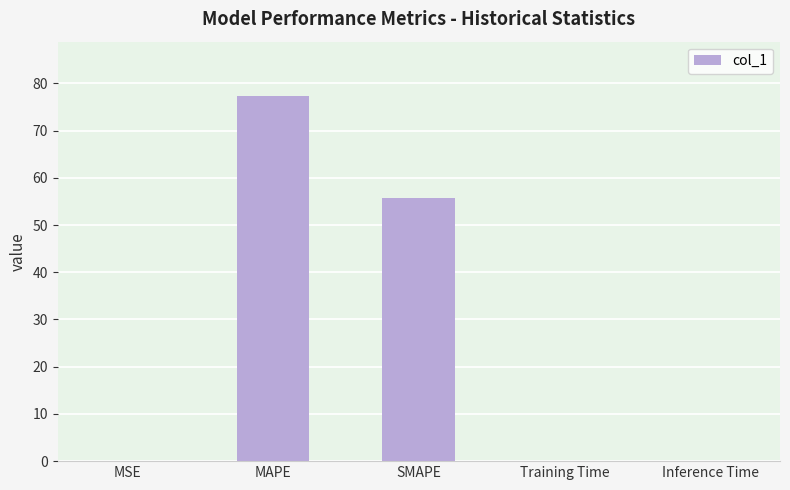

What is the maximum value shown in the chart?

77.2